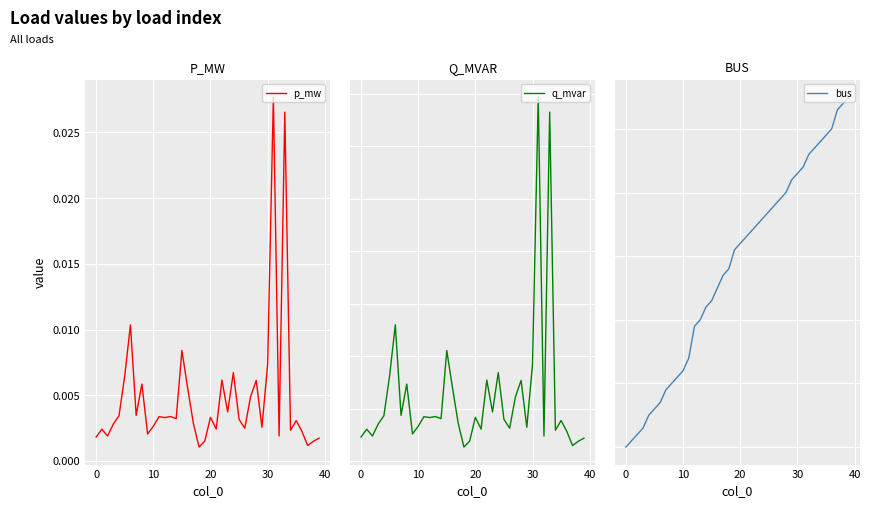

At which category is the sum across all series the highest?

39